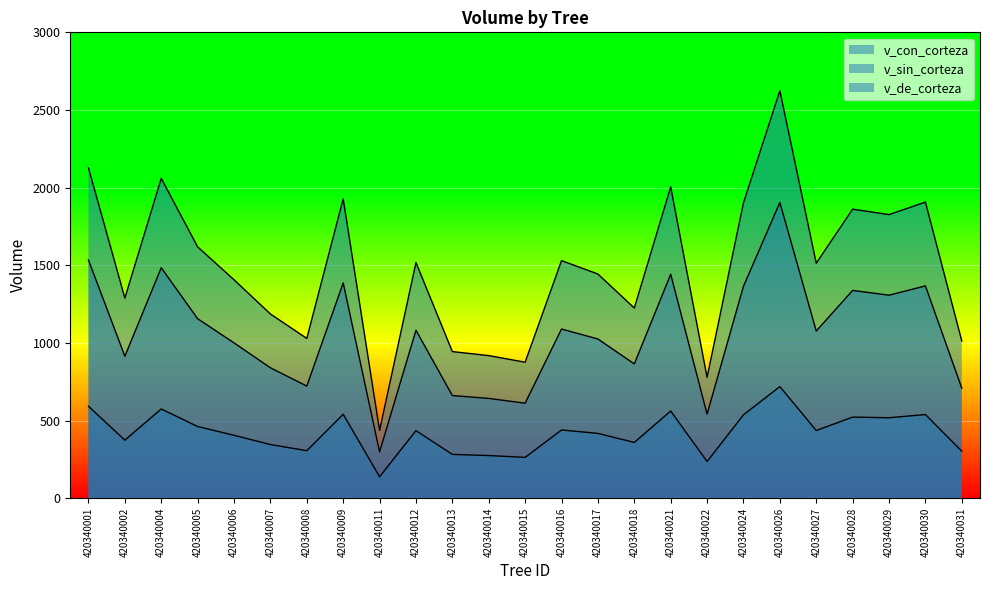

How many interior local peaks does the v_con_corteza series have?

8